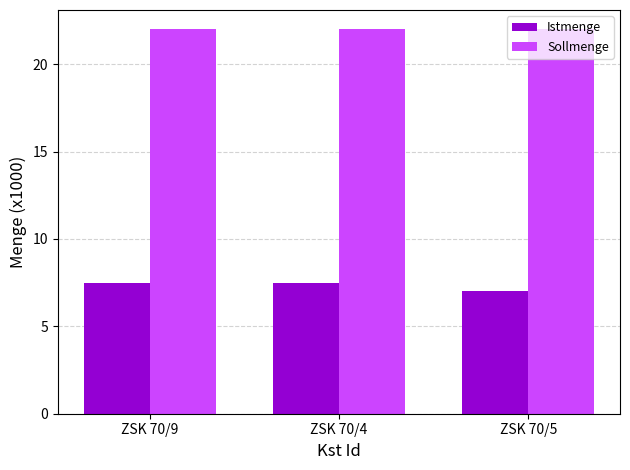

Is the value of Istmenge at ZSK 70/9 greater than the value of Sollmenge at ZSK 70/5?

No